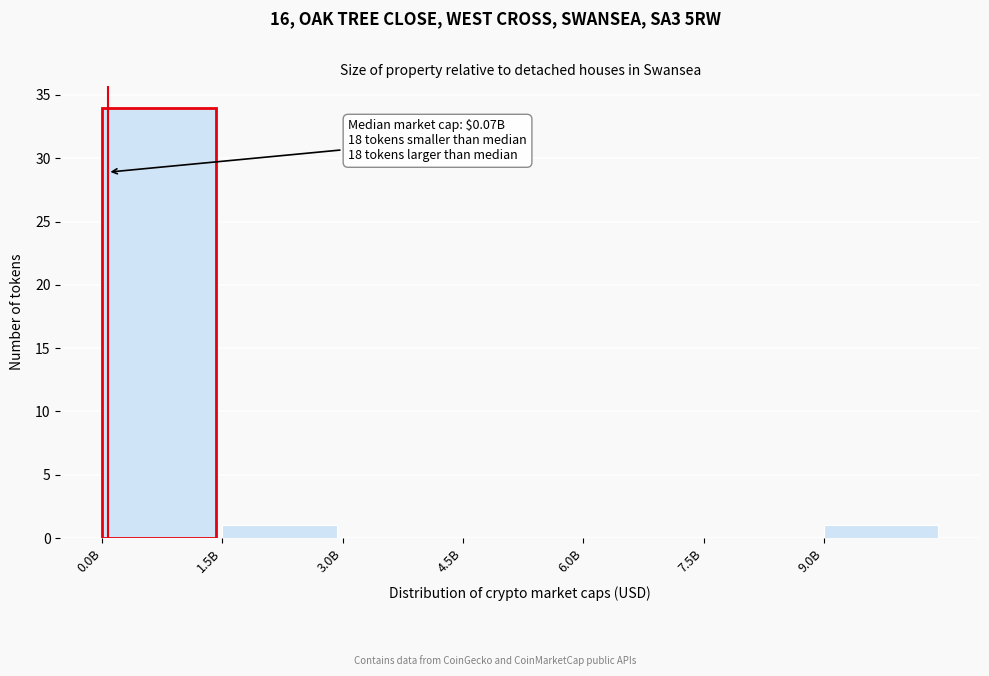

Reading right to left, list all the values displayed in this chart.

9.0B=1	7.5B=0	6.0B=0	4.5B=0	3.0B=0	1.5B=1	0.0B=34